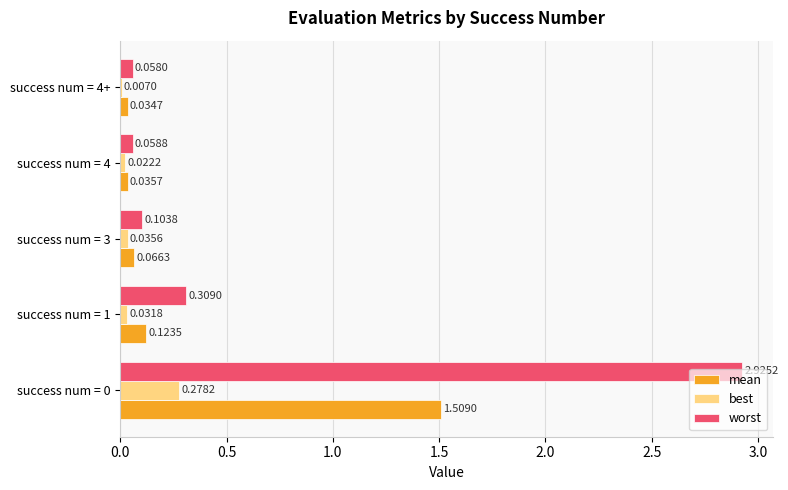

Which series has the largest total across all categories?

worst